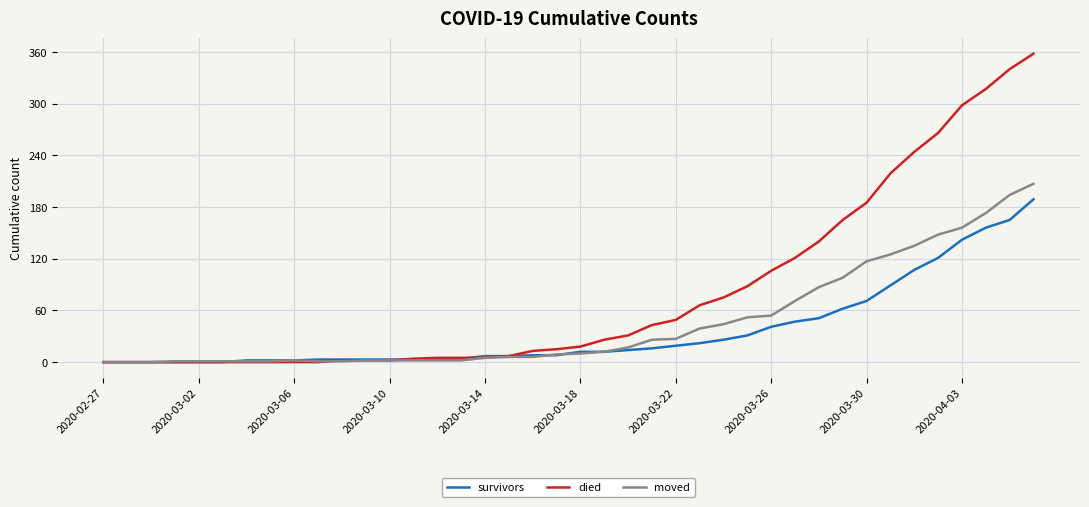

List the series in order of their peak value, highest first.

died, moved, survivors